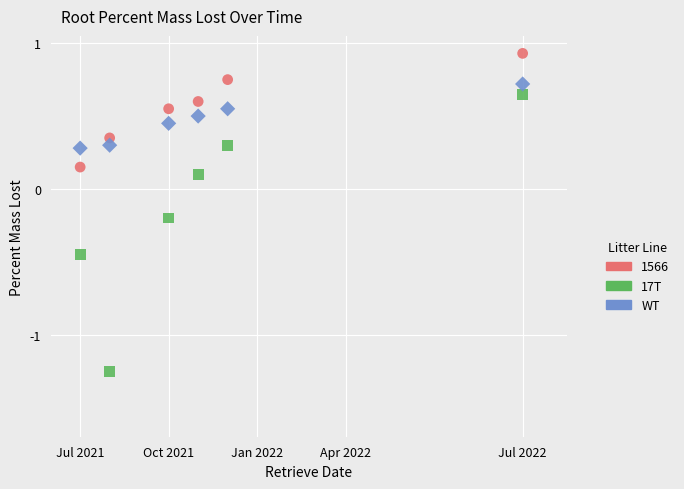

Which series contains the highest Y value?

1566